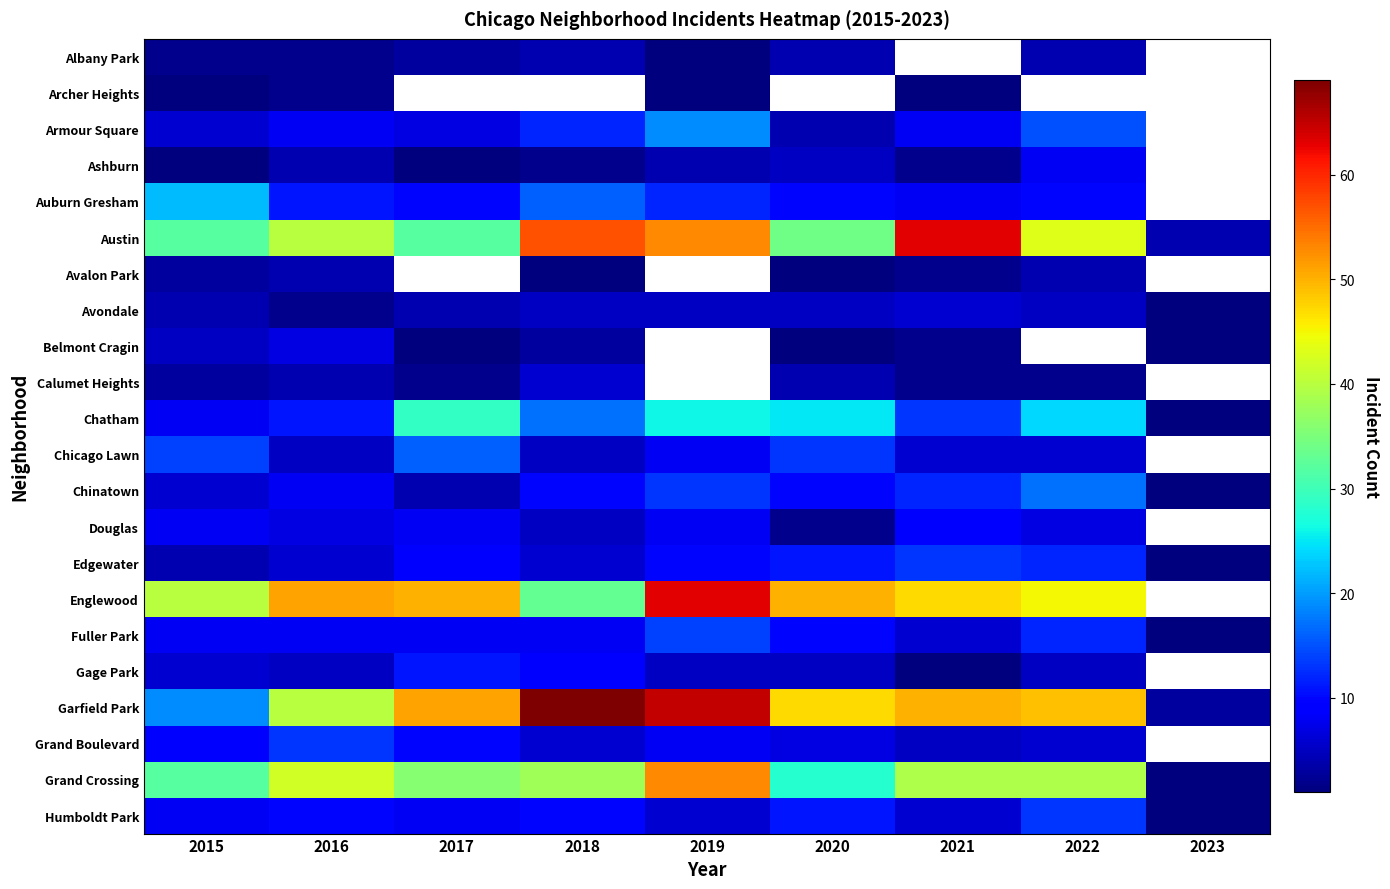

At which category does the chart reach its peak across all series?

2018